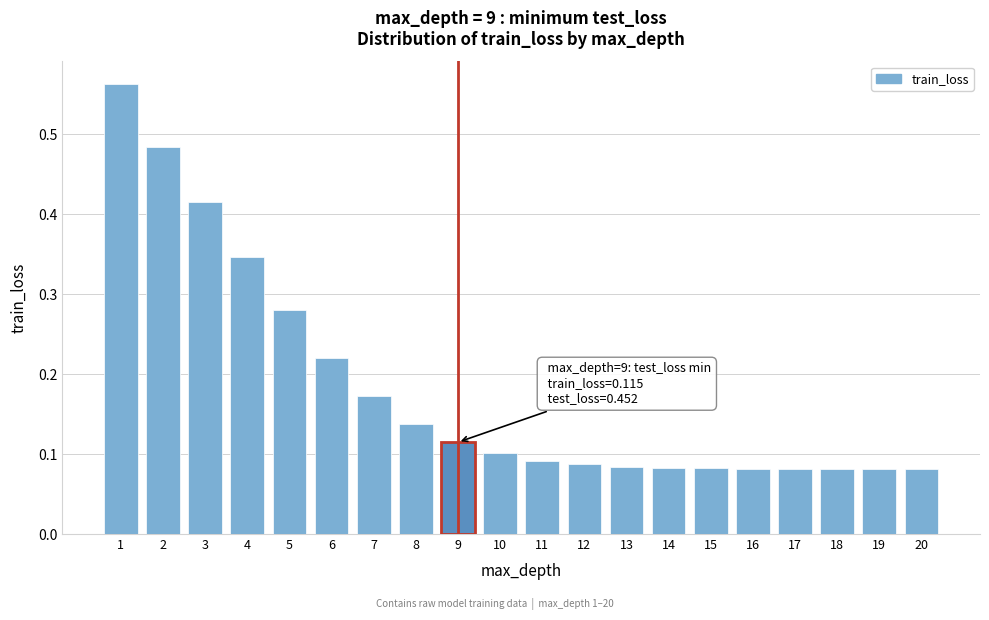

Count the values in the range 0 to 1.

20